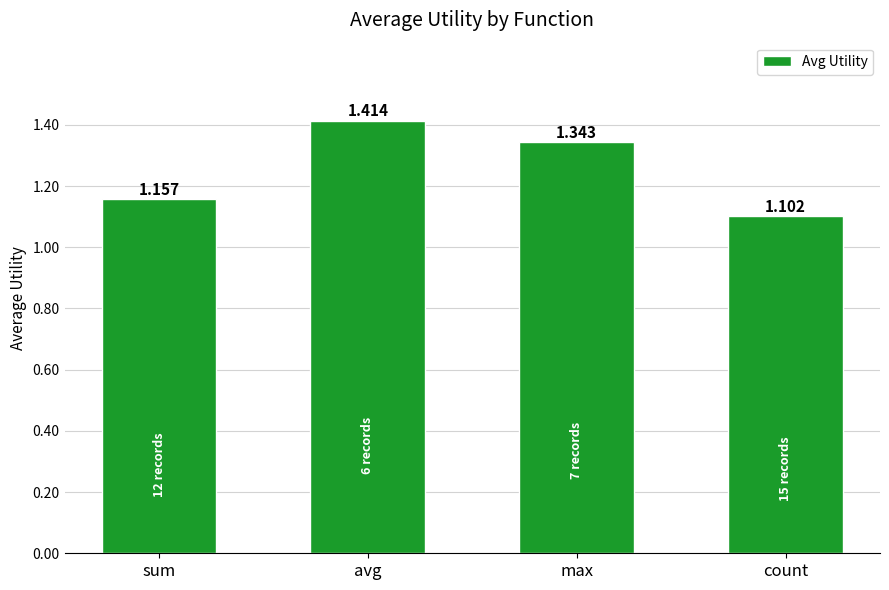

Rank the categories by value from lowest to highest.

count, sum, max, avg